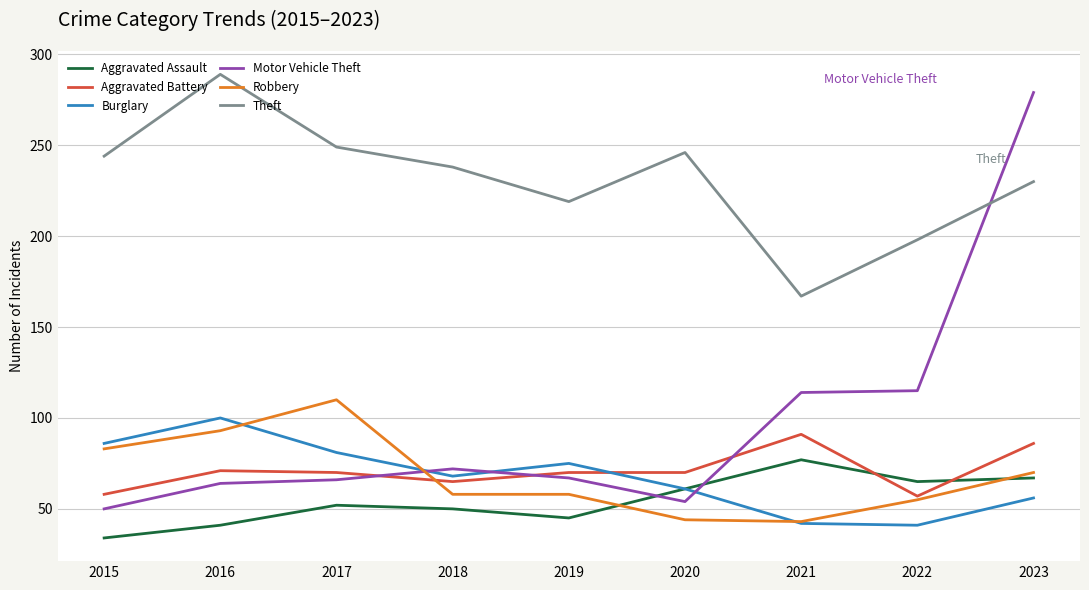

How many lines are shown in the chart?

6